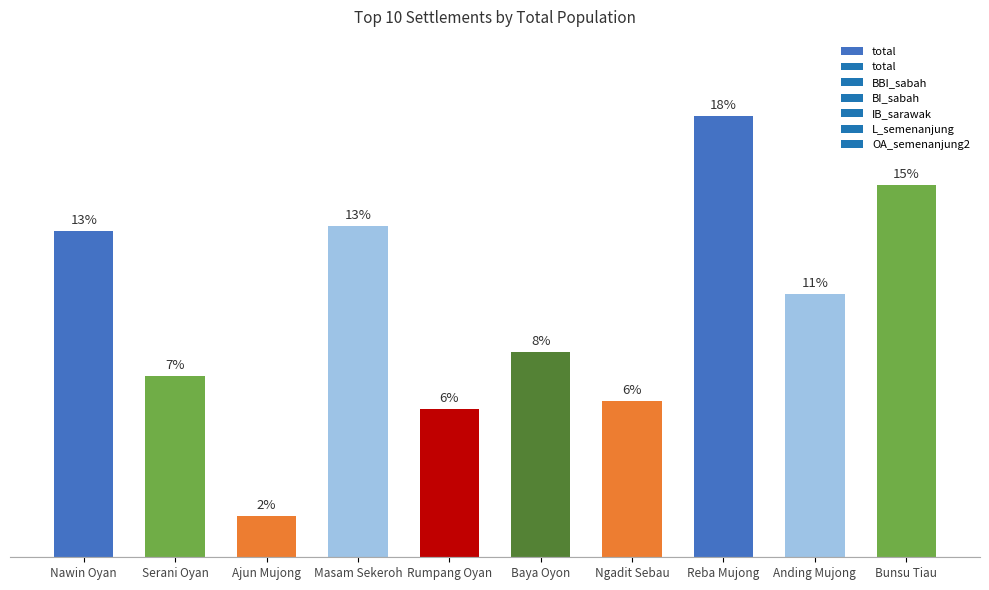

What is the sum of the values at Ajun Mujong and Nawin Oyan?

134